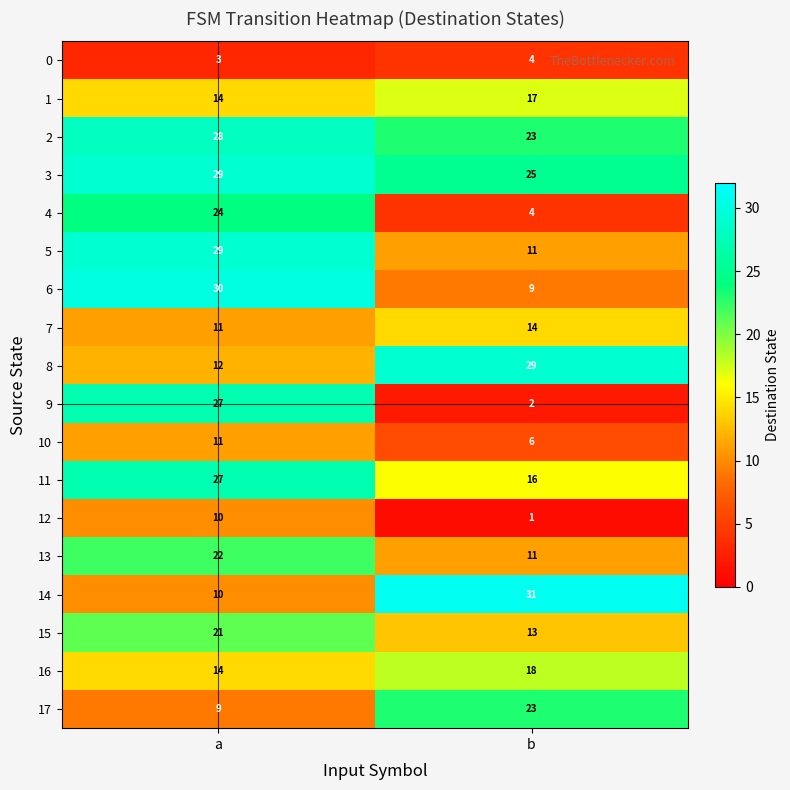

At which label is 1 closest to 15?

a